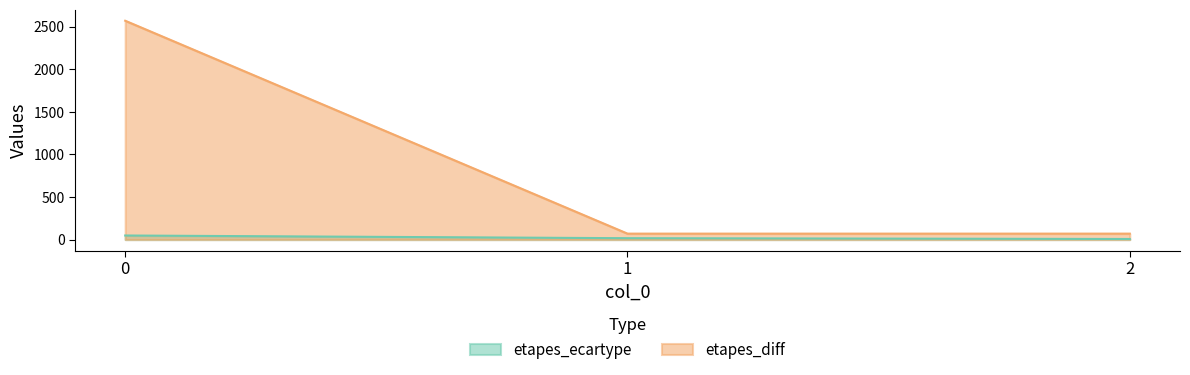

Count the number of categories in the chart.

3